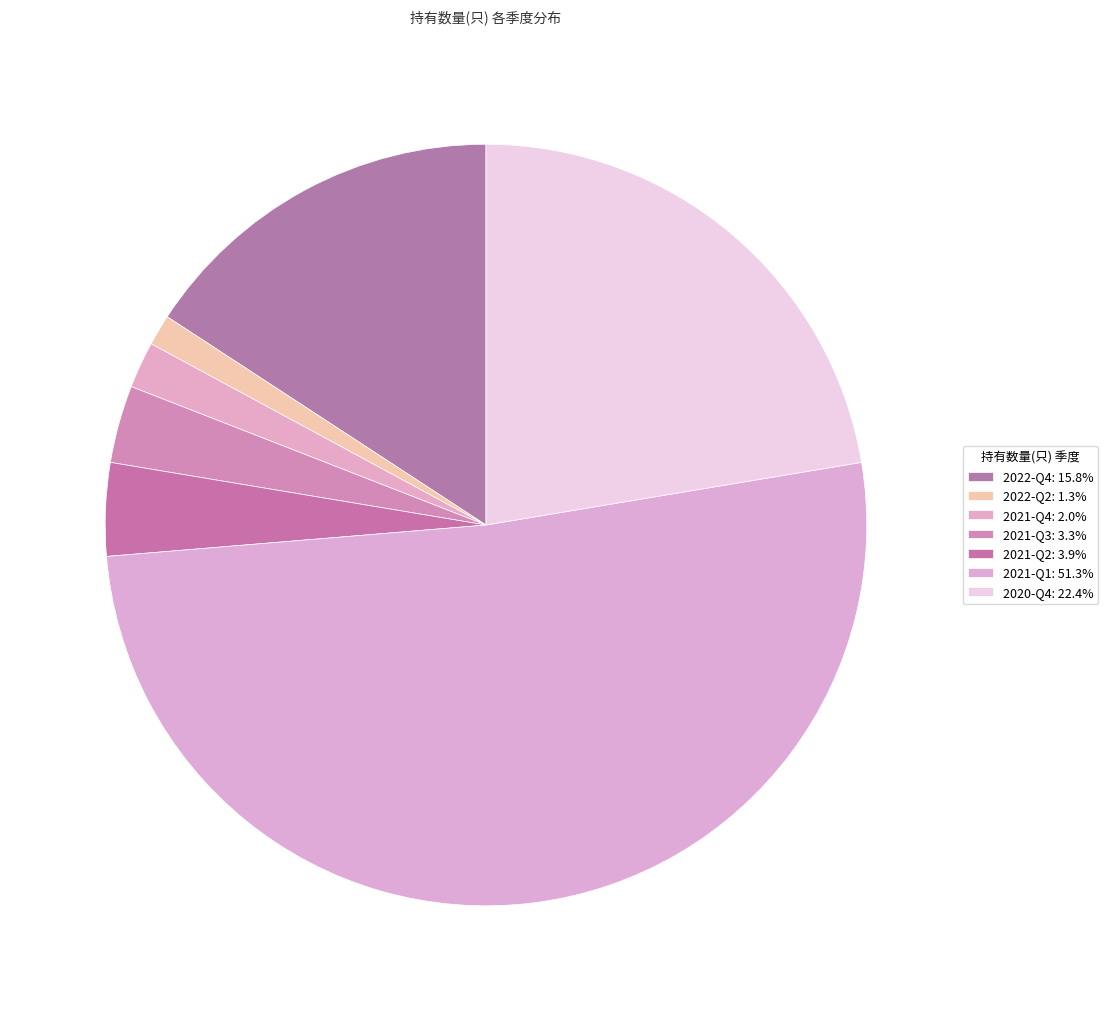

Does any single category account for the majority?

Yes